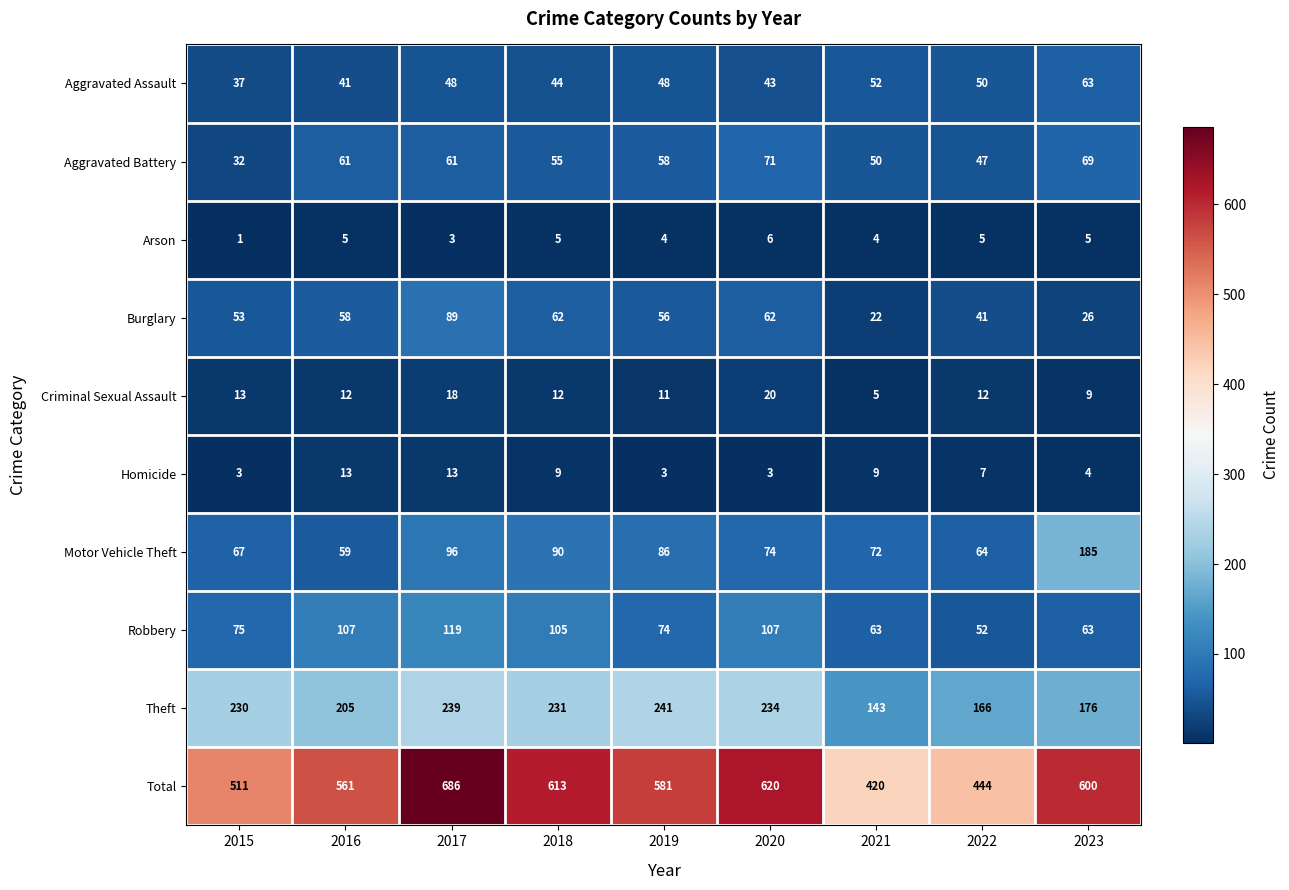

True or false: Aggravated Battery has a value of 97 at 2019.

False